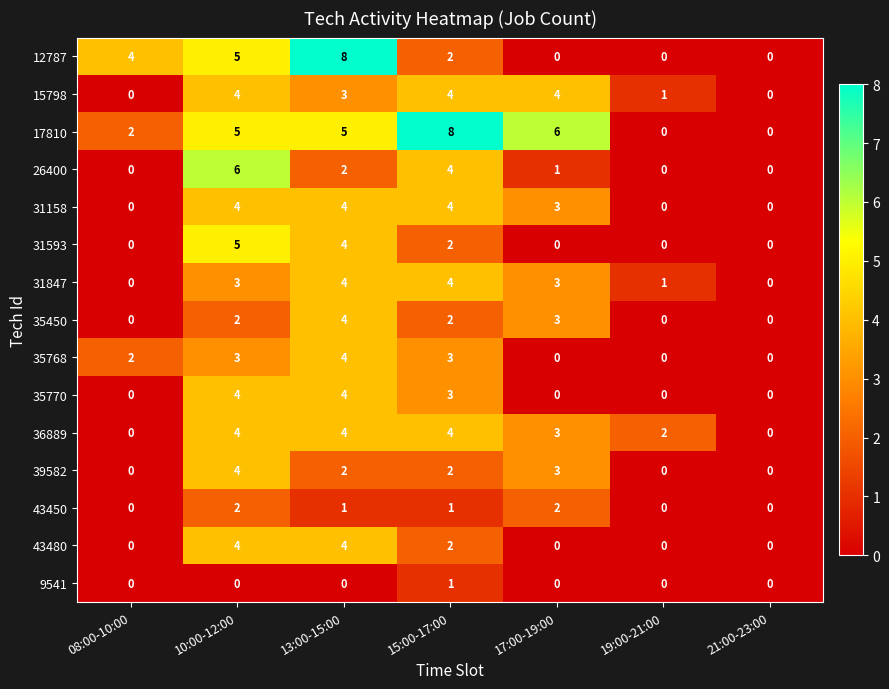

What is the difference between the 17810 values at 19:00-21:00 and 17:00-19:00?

6